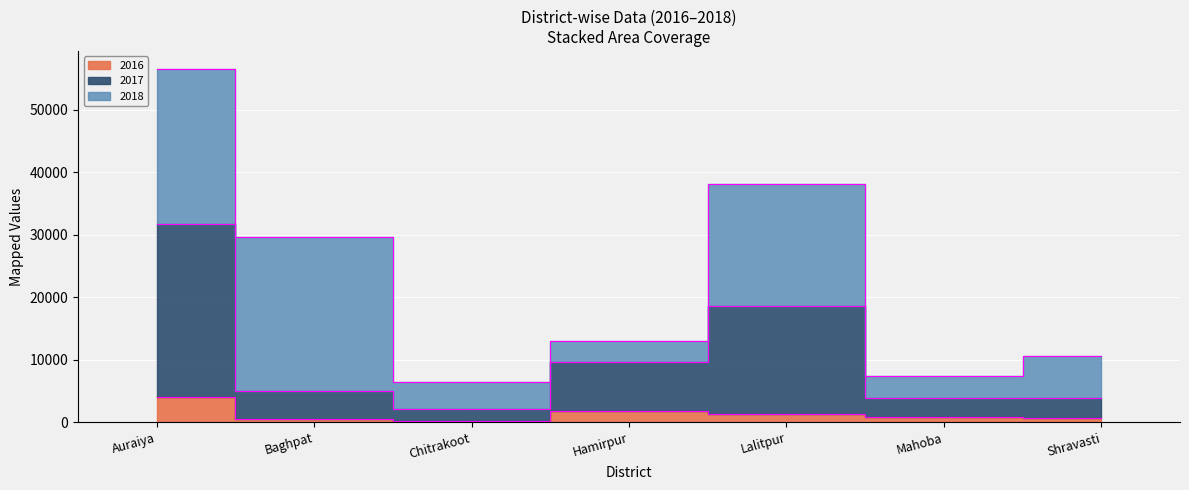

True or false: 2016 and 2017 intersect in this chart.

False